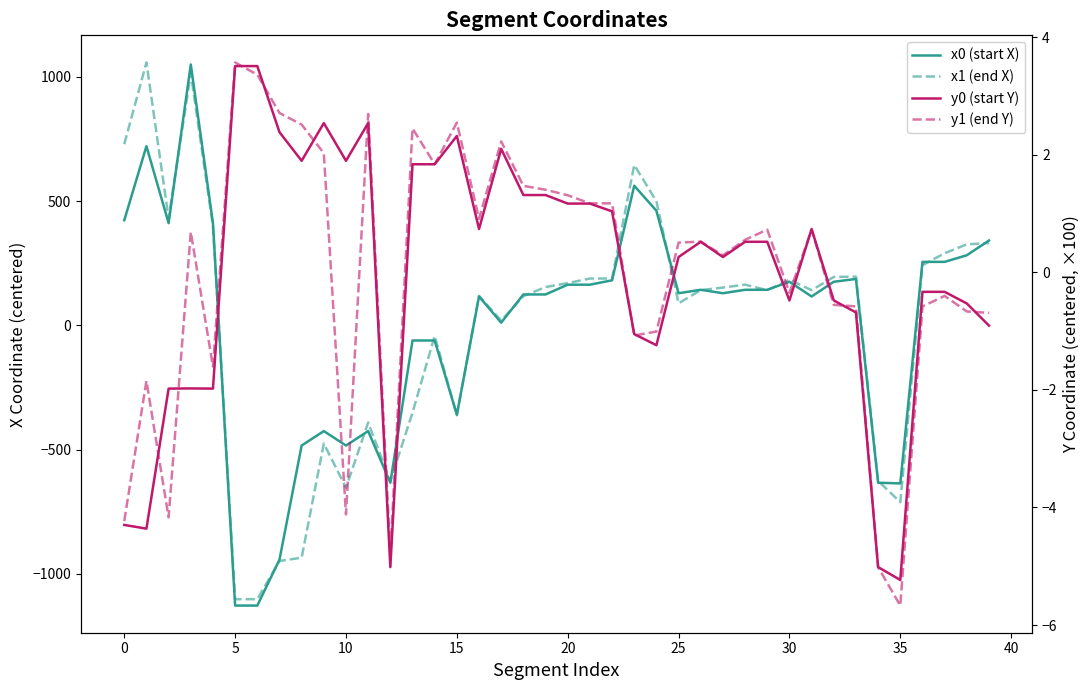

Which series has the largest total across all categories?

x0 (start X)